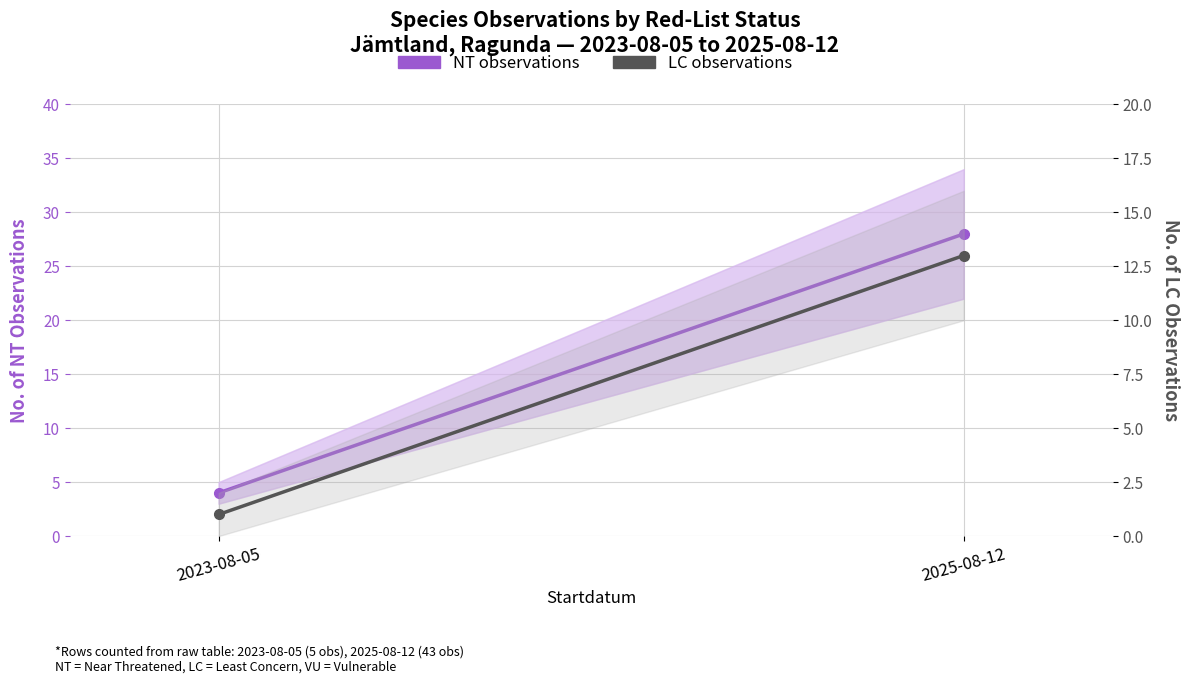

Reading left to right, list all the values displayed in this chart.

NT observations: 2023-08-05=4	2025-08-12=28
LC observations: 2023-08-05=1	2025-08-12=13